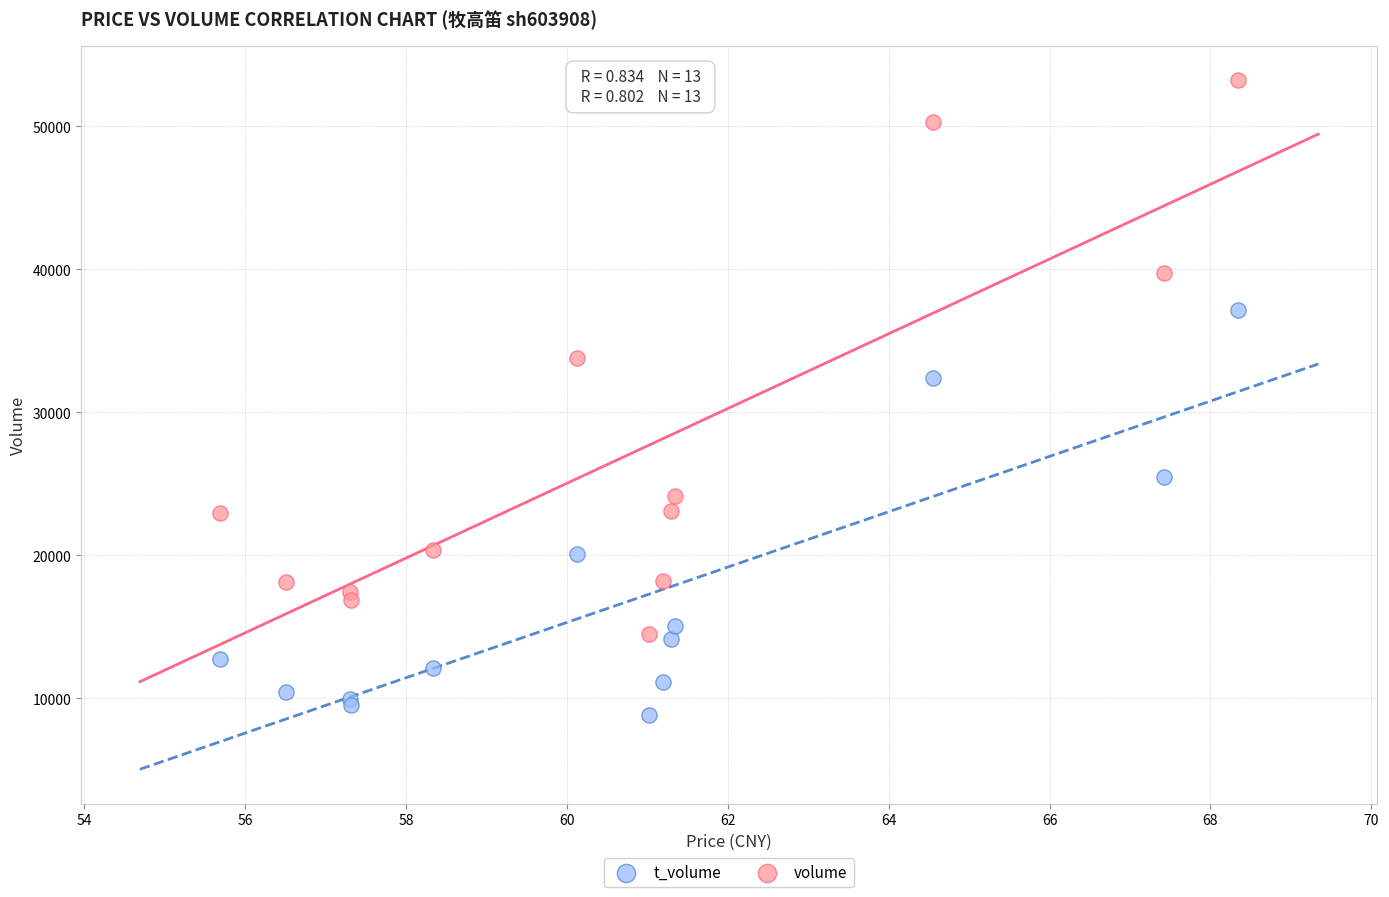

Which series has the widest spread of Y values?

volume